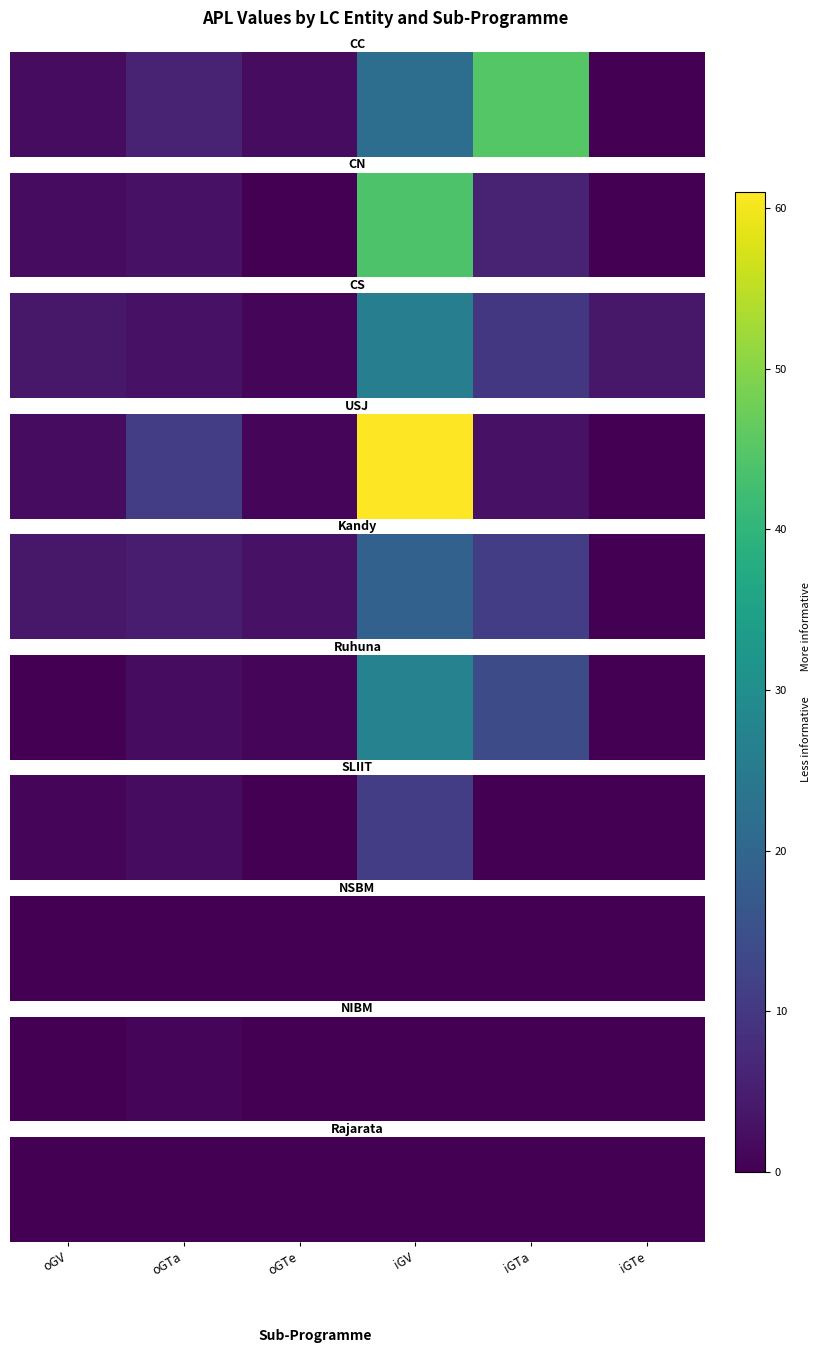

Which label corresponds to the smallest value in the chart?

iGTe